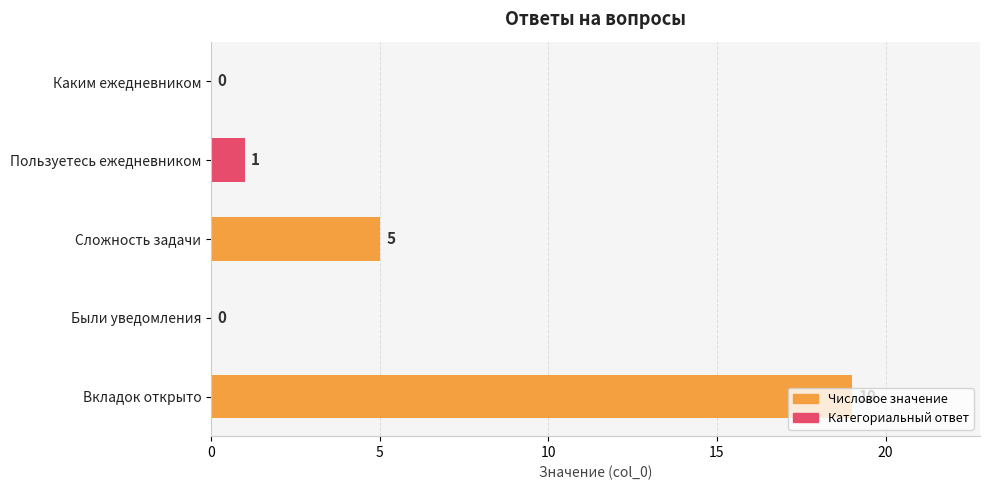

True or false: the data shows 0 at Были уведомления.

True